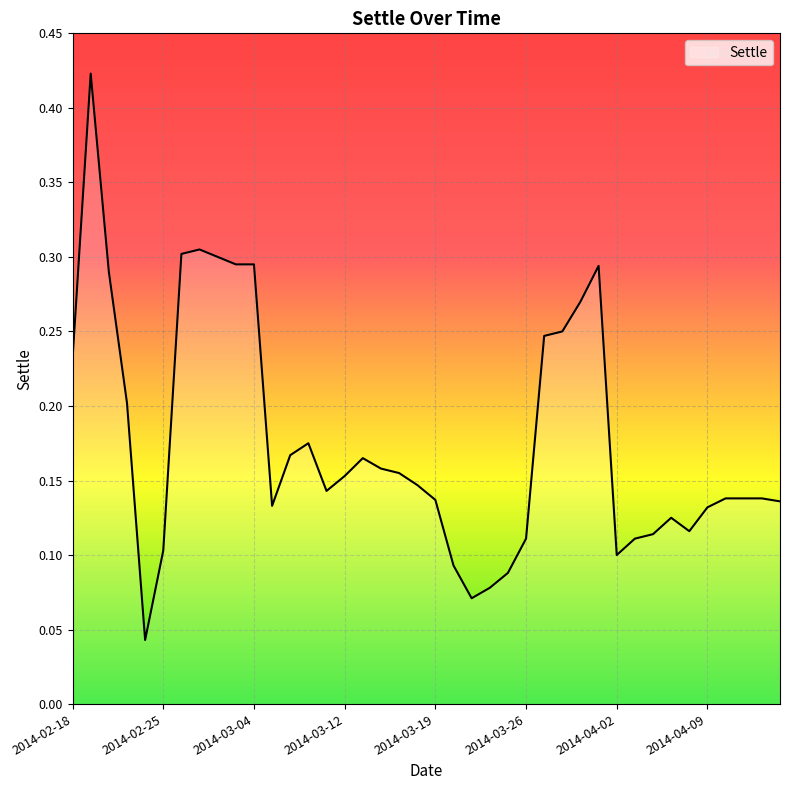

How many lines are shown in the chart?

1